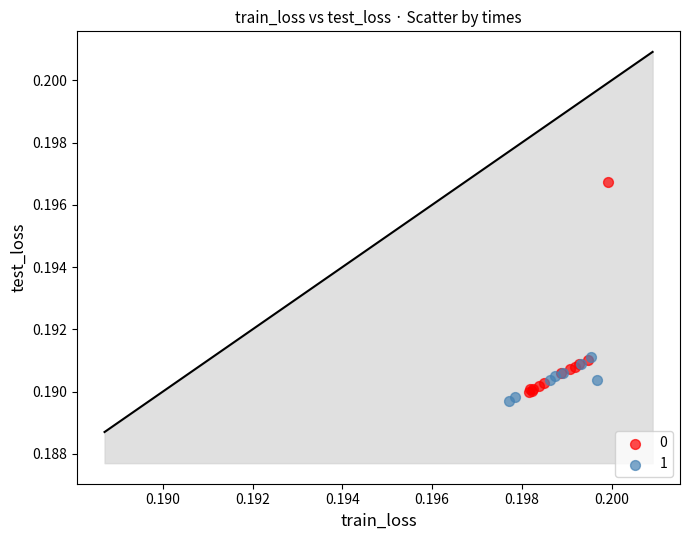

Which series contains the highest Y value?

0